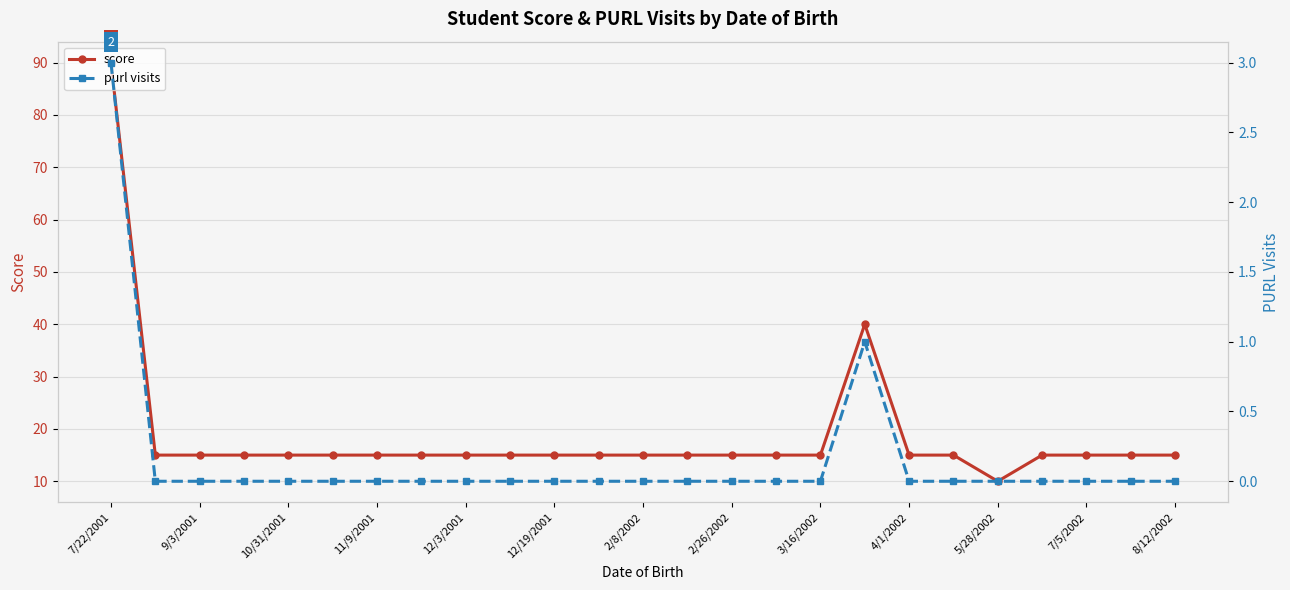

True or false: score has more than 0 points higher than both neighbors.

True